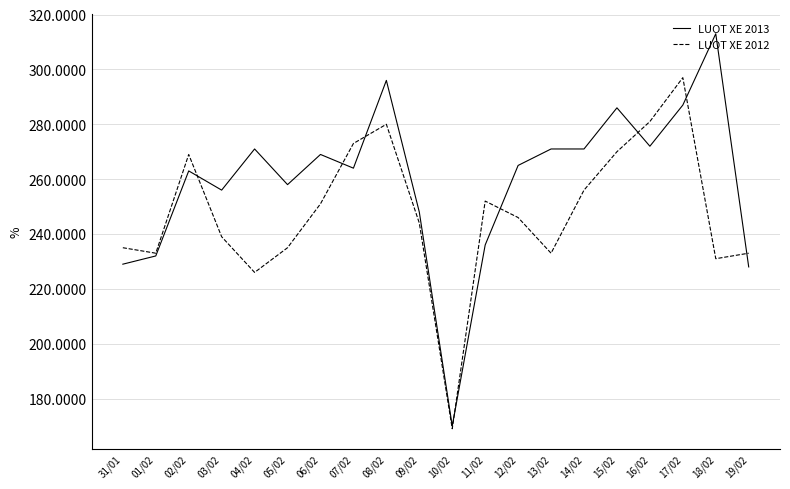

Which category has the lowest value in the LUOT XE 2012 series?

10/02